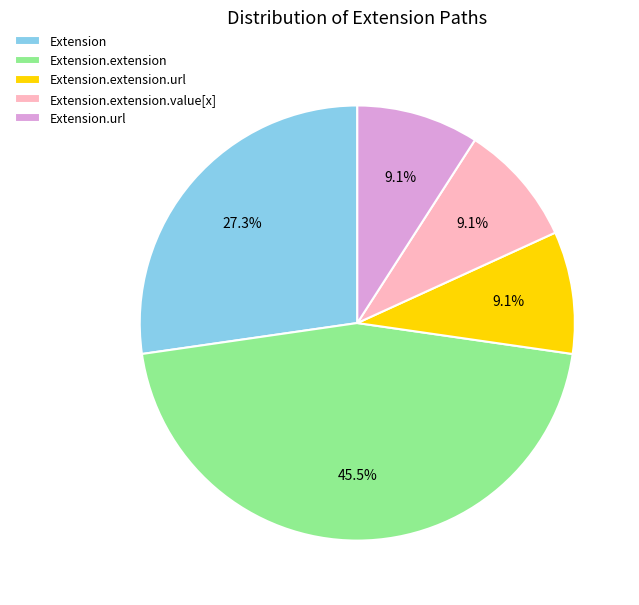

Approximately how many times larger is the value at Extension.extension compared to Extension.extension.url?

5.0